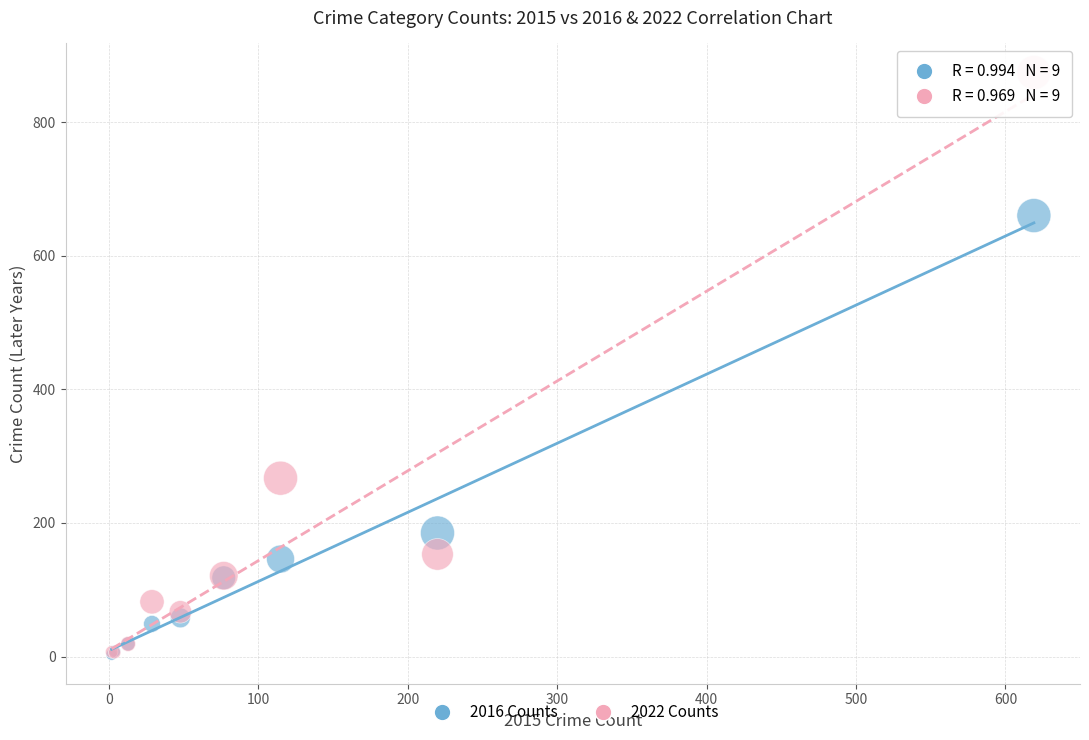

In the 2022 Counts series, what Y value is closest to 440?

267